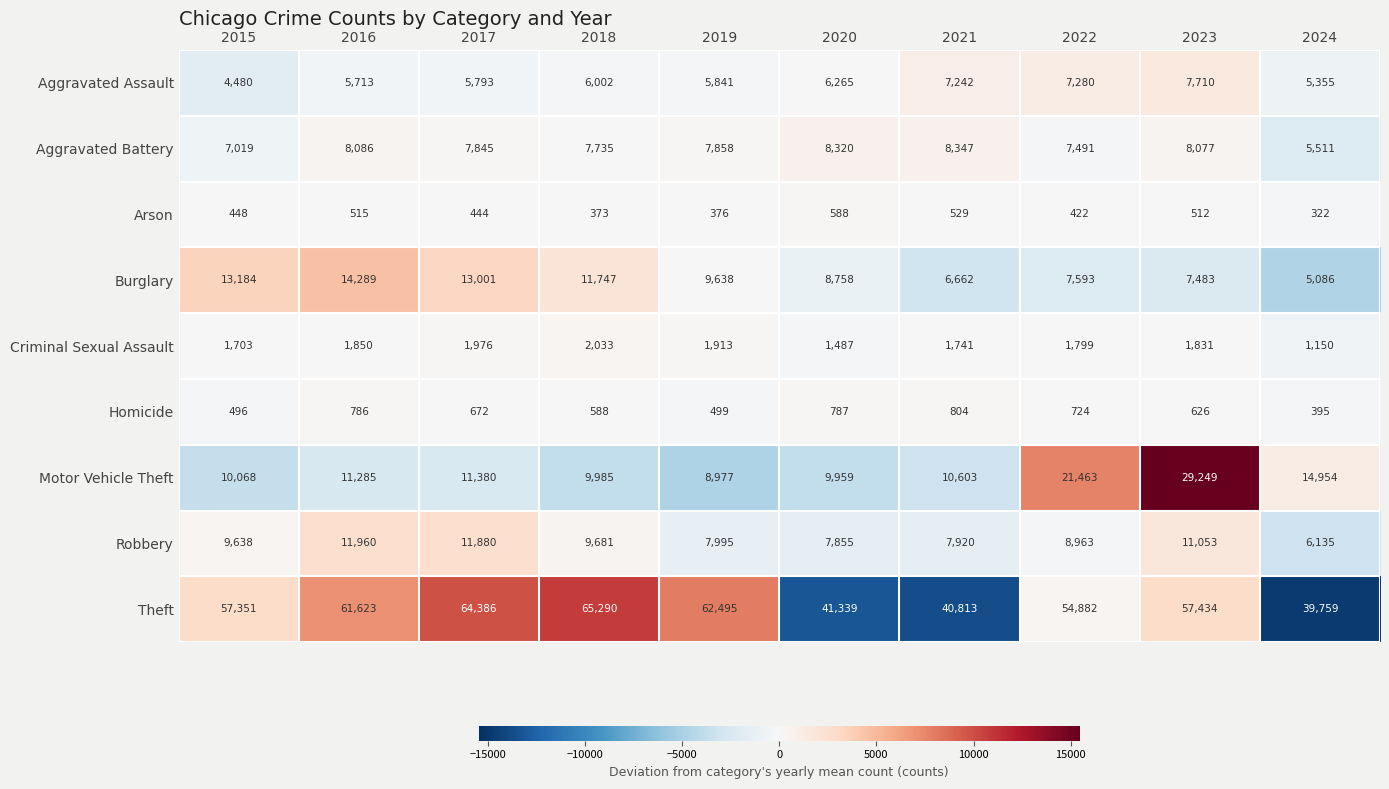

At which label is Burglary closest to 9687?

2019